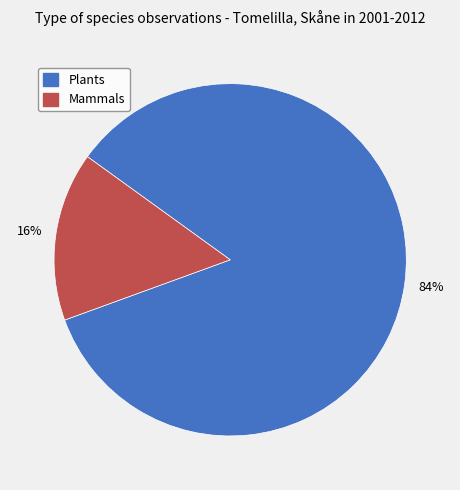

Is the sum of Plants and Mammals greater than half?

Yes